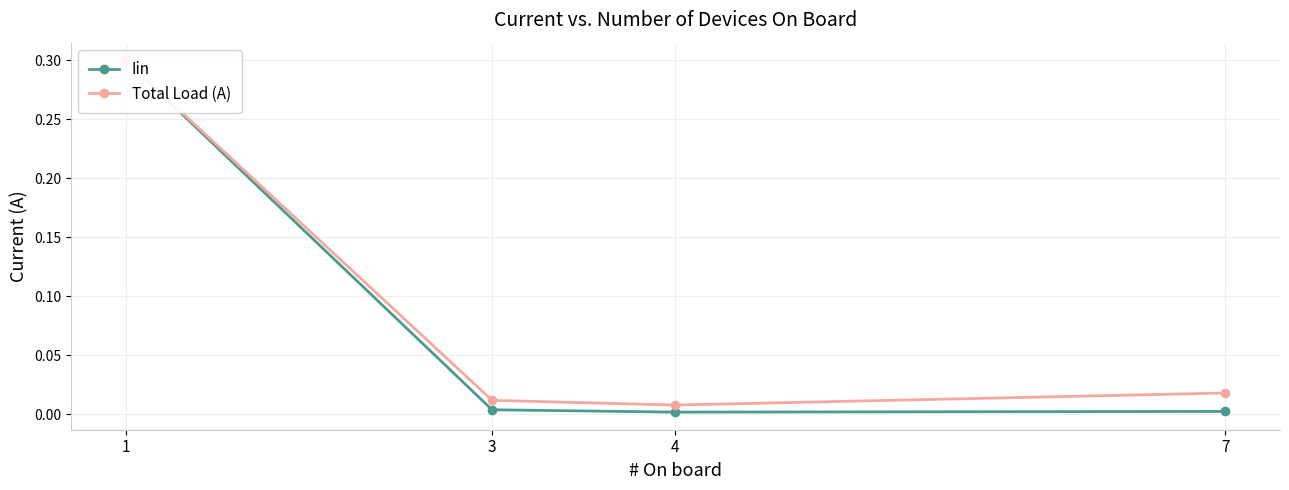

Reading right to left, transcribe all the data shown in this chart.

Iin: 0.0	0.0	0.0	0.3
Total Load (A): 0.0	0.0	0.0	0.3